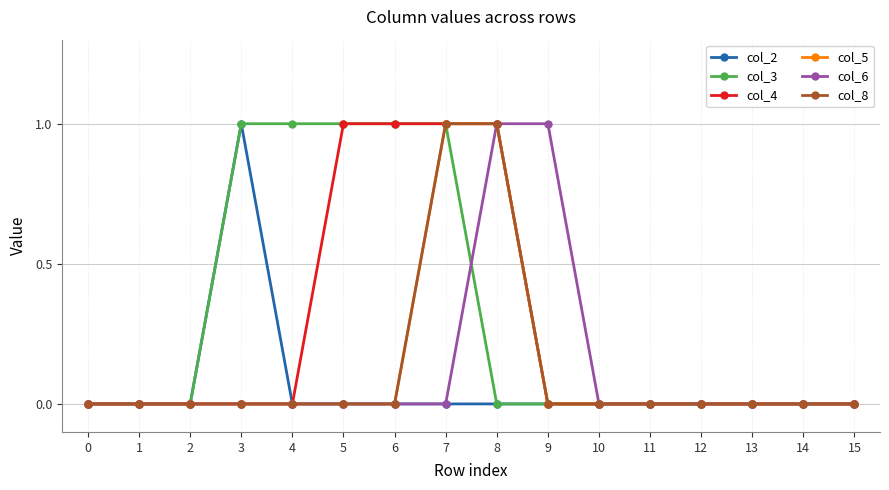

Rank the series by their maximum value, from highest to lowest.

col_2, col_3, col_4, col_5, col_6, col_8